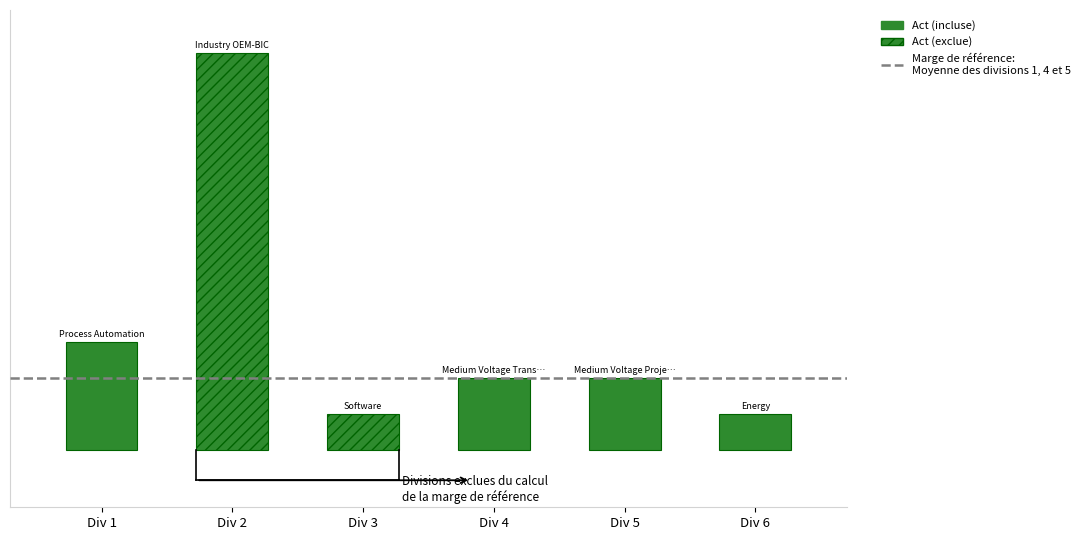

What is the value of the Act bar at the 3rd from the left?

1